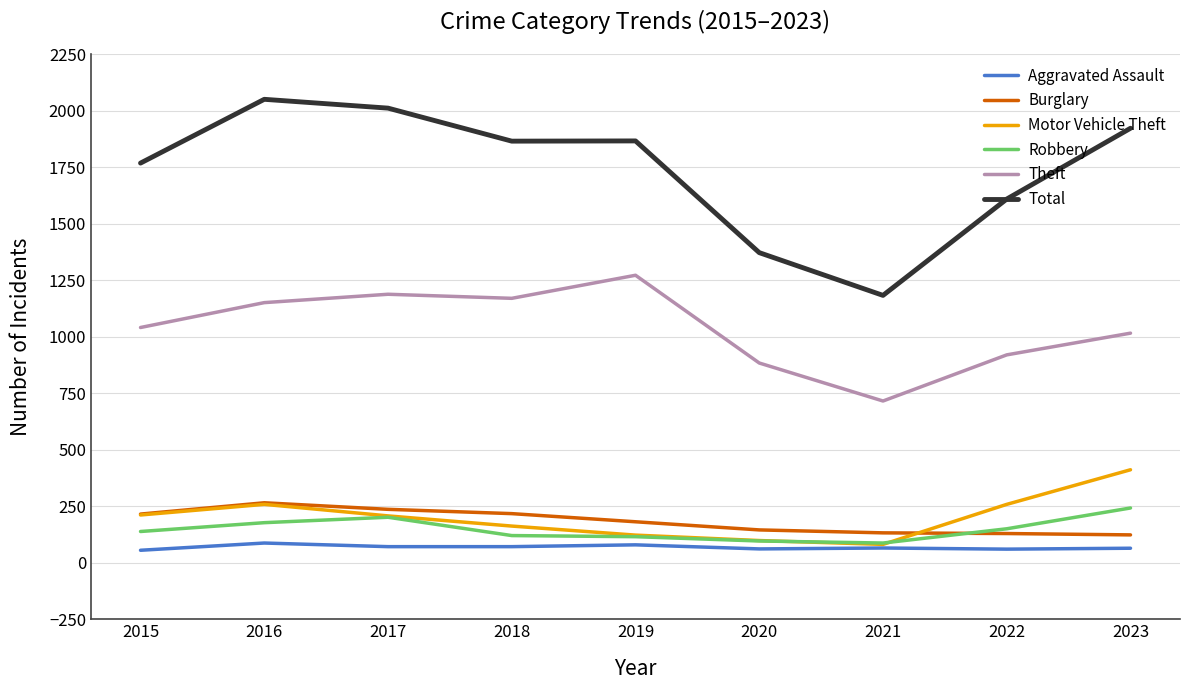

What is the difference between the Motor Vehicle Theft values at 2018 and 2023?

249